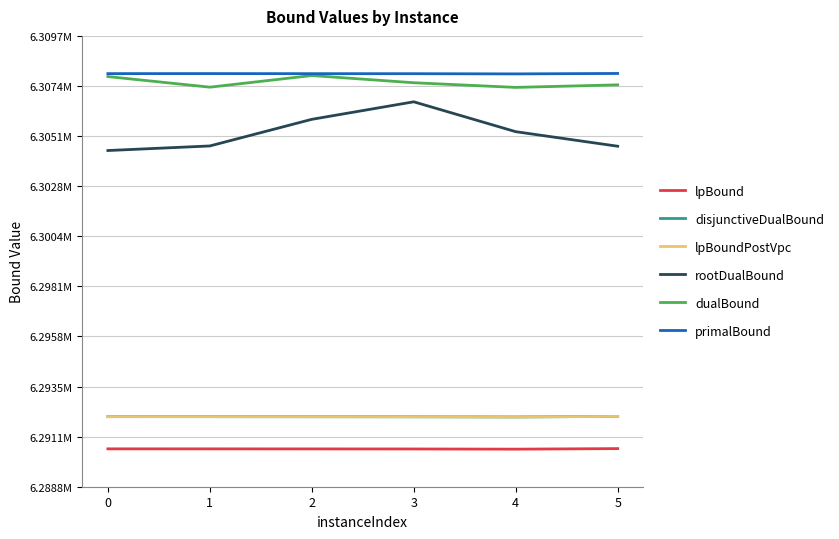

Does the chart display data point markers on the line(s)?

No